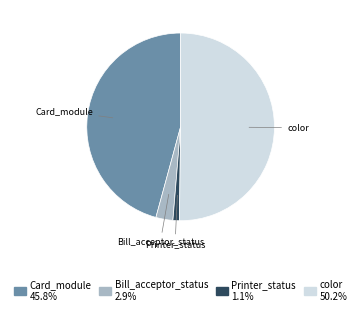

Which category has the smallest portion of the pie?

Printer_status